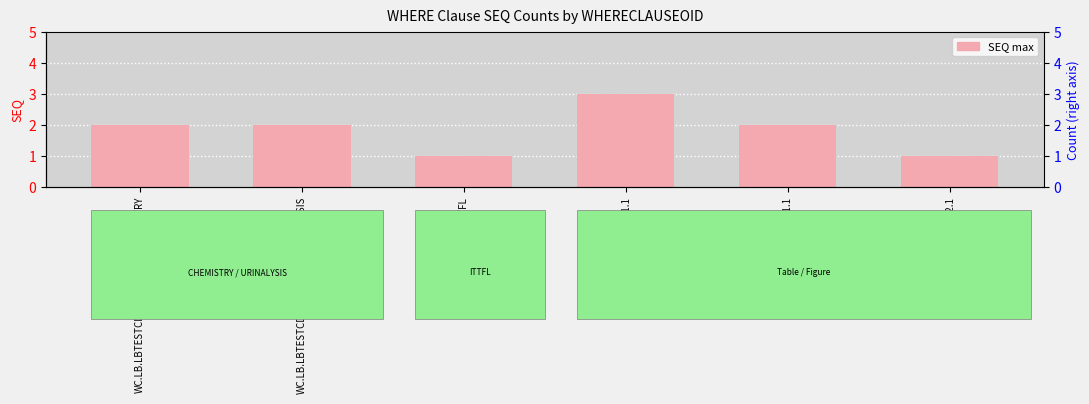

What is the difference between the values at WC.ITTFL and WC.LB.LBTESTCD.GLUC.LBCAT.URINALYSIS?

1